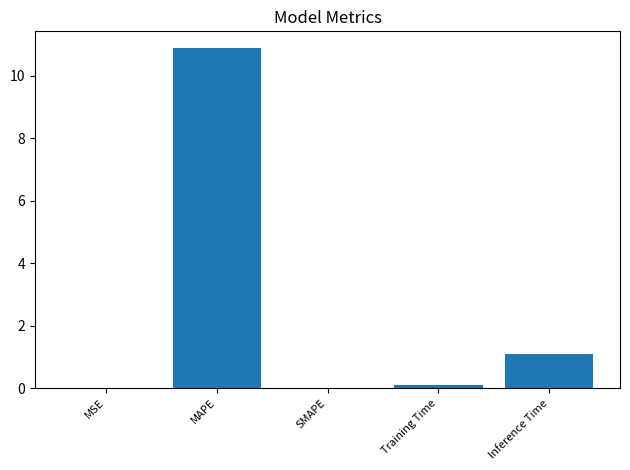

Between Inference Time and MAPE, which is larger?

MAPE